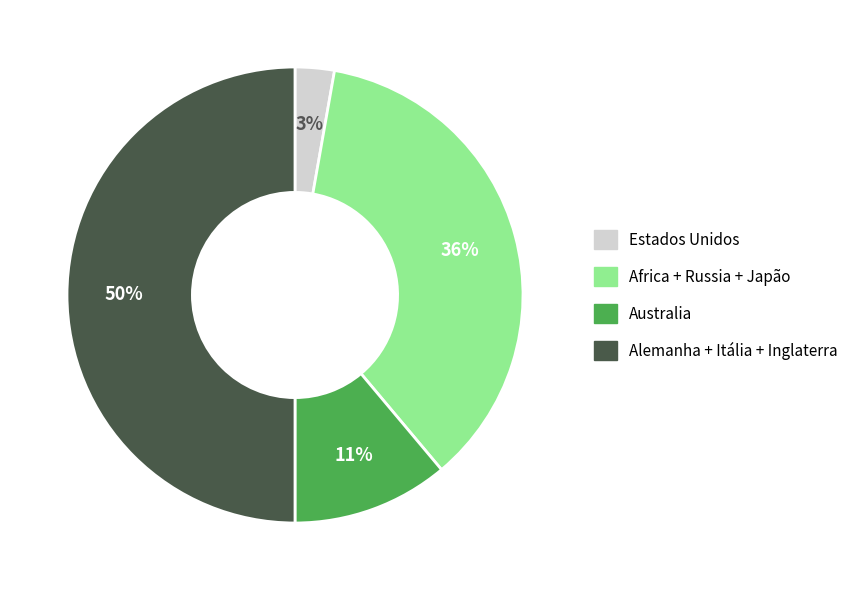

How many segments does this pie chart have?

4